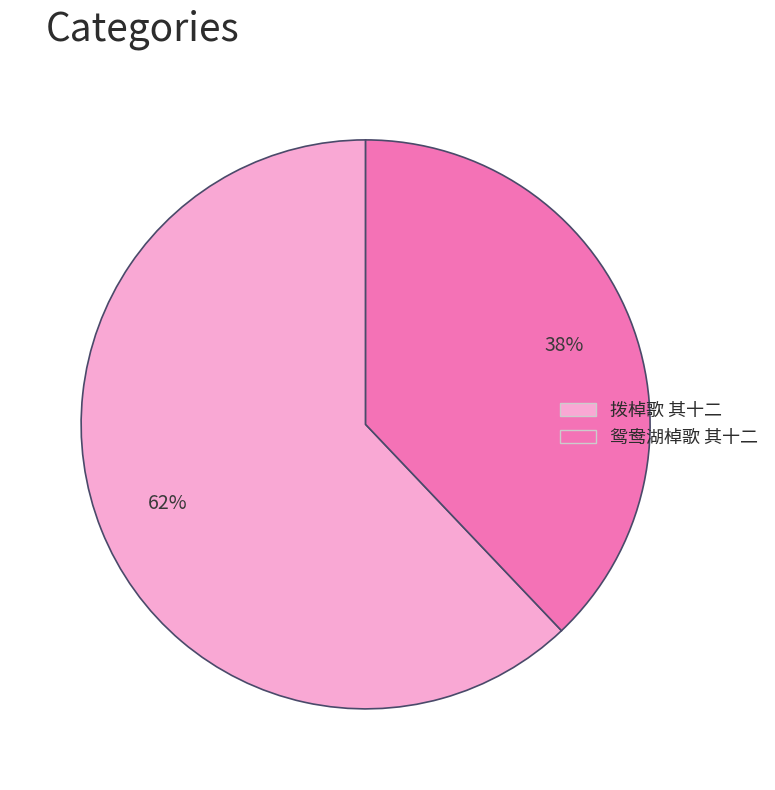

To the nearest percent, what is the difference between the largest and smallest slice percentages?

24%